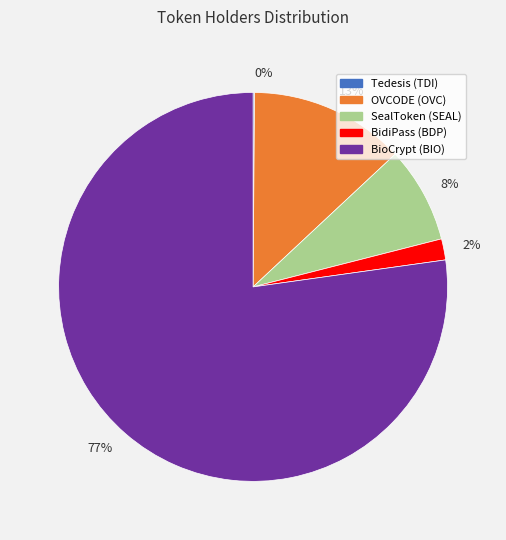

Which slice represents more than half of the pie?

77%